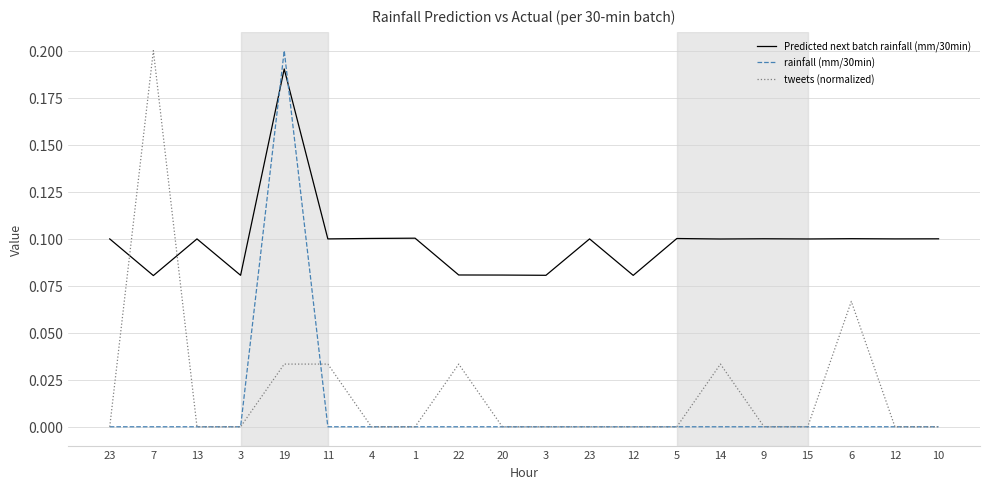

How many times do tweets (normalized) and rainfall (mm/30min) cross each other?

1